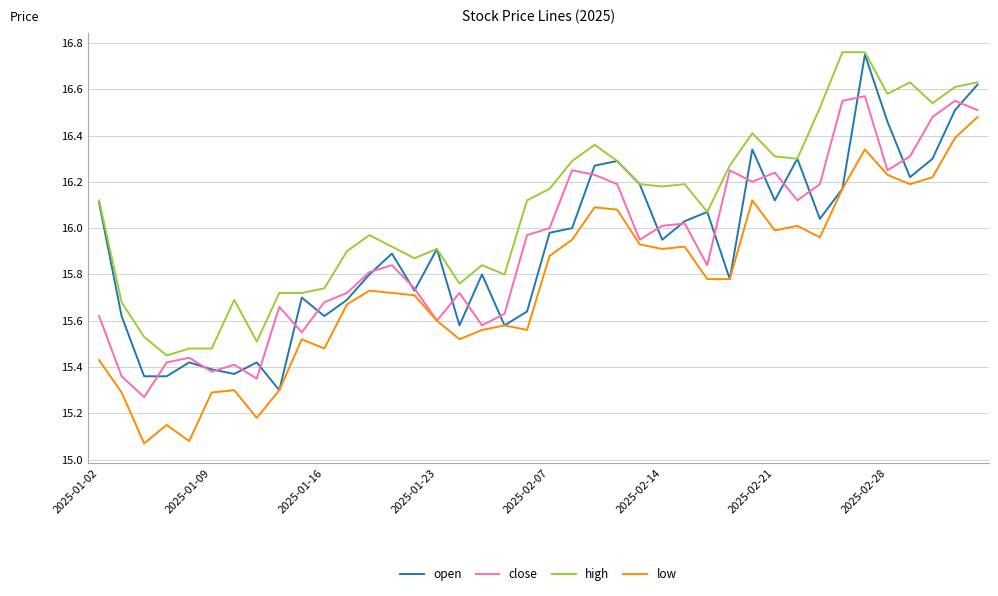

True or false: low and high cross at least once.

False